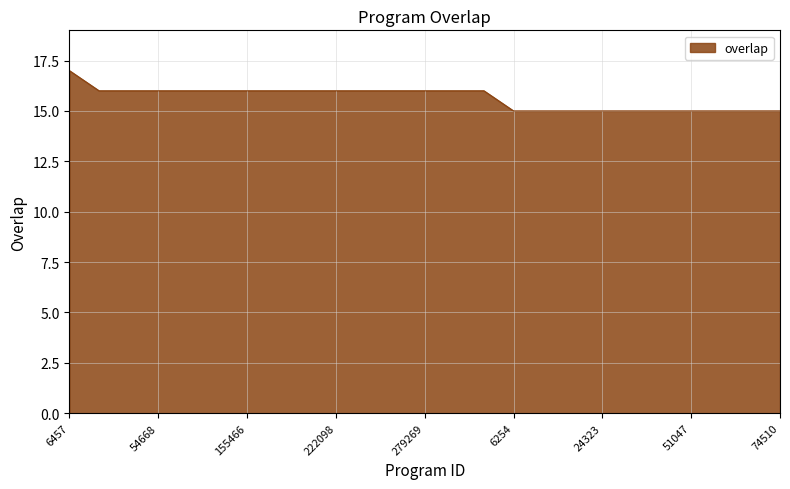

What is the greatest value displayed?

17